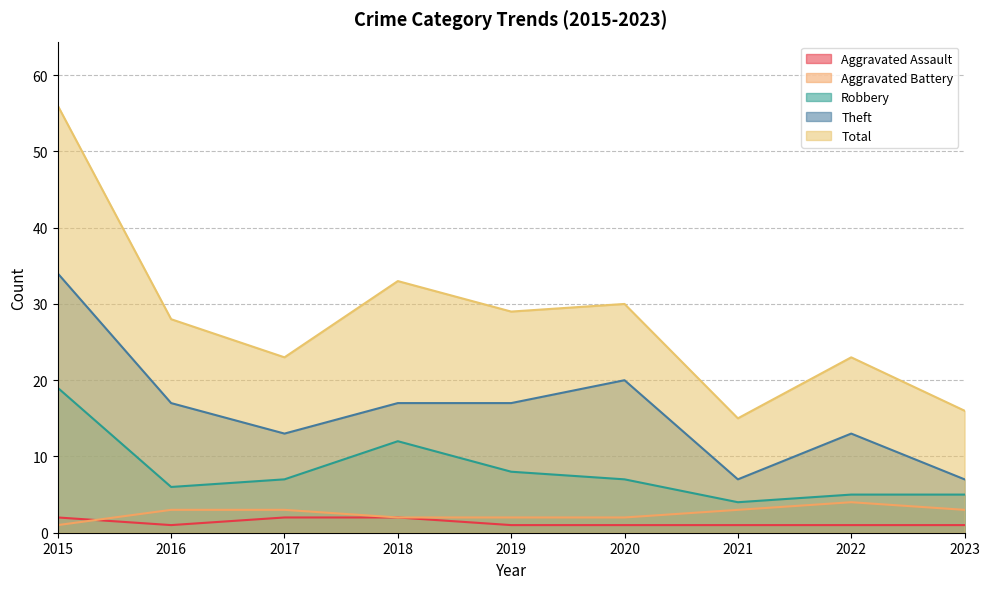

True or false: Total and Robbery intersect in this chart.

False